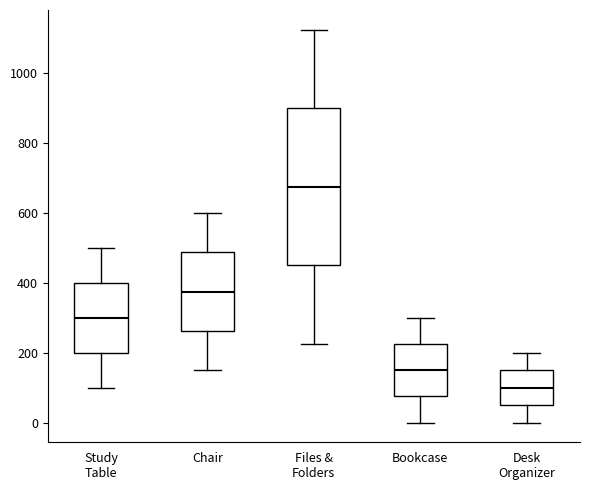

Comparing the boxes themselves (not the whiskers), which one is the tallest?

Files & Folders